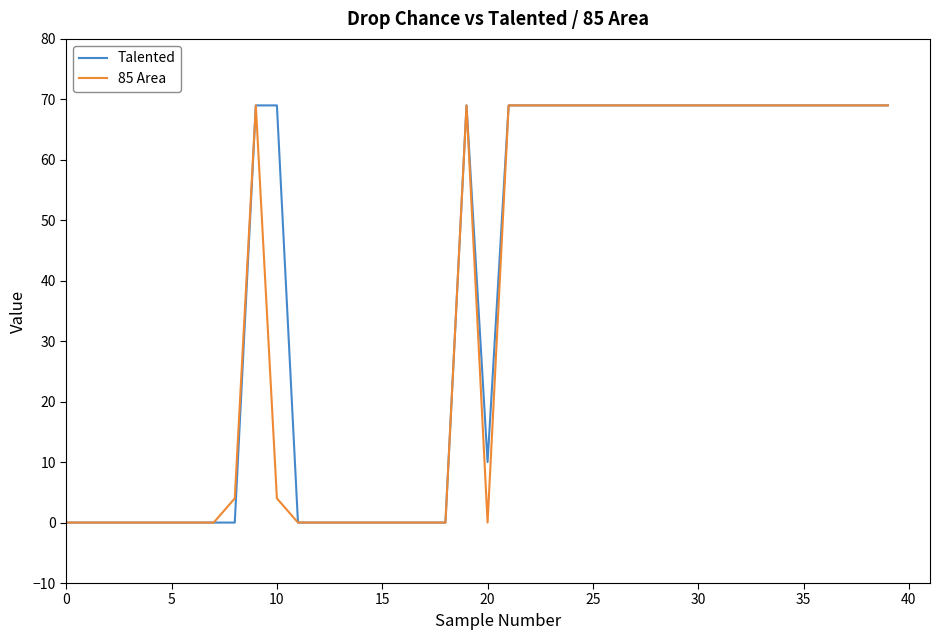

Is this an area chart (filled region under the line)?

No